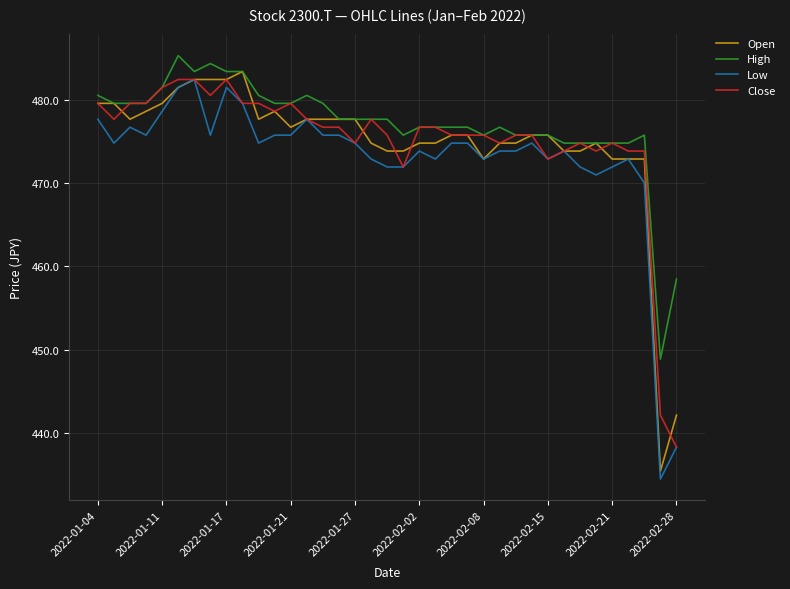

What is the greatest value displayed?

485.3